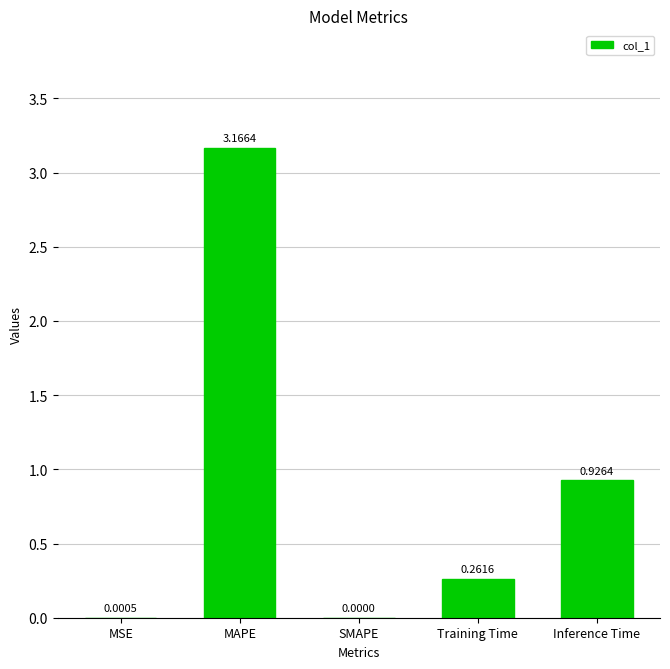

Which label corresponds to the largest value in the chart?

MAPE